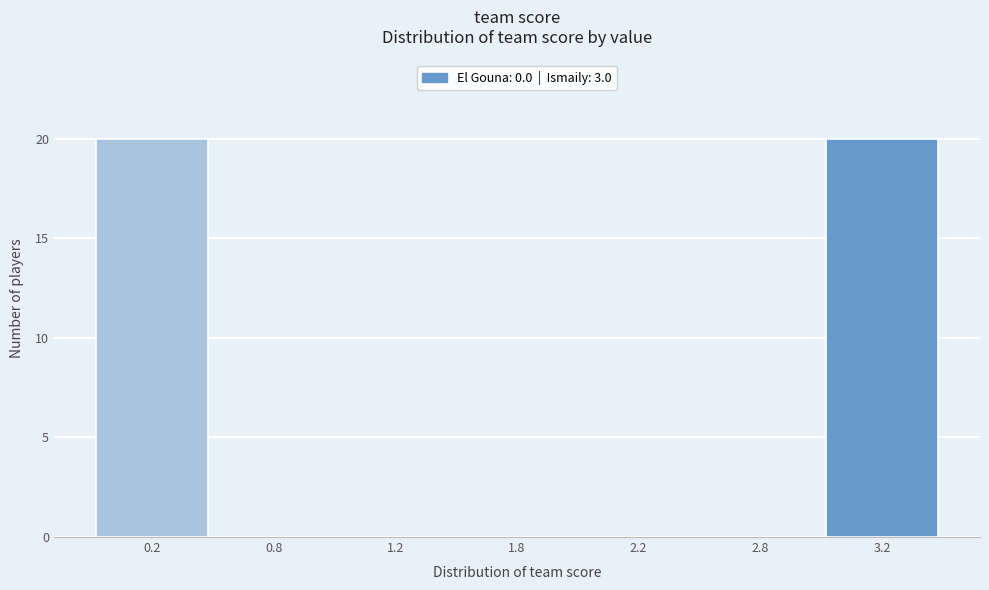

Reading left to right, what are all the values shown in this chart?

0.2=20	0.8=0	1.2=0	1.8=0	2.2=0	2.8=0	3.2=20